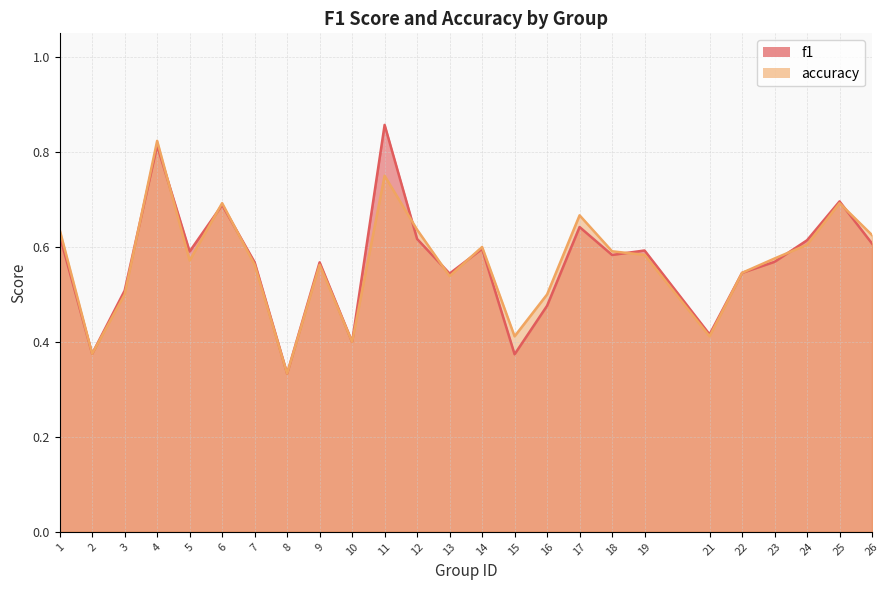

Reading left to right, transcribe all the data shown in this chart.

f1: 0.6	0.4	0.5	0.8	0.6	0.7	0.6	0.3	0.6	0.4	0.9	0.6	0.5	0.6	0.4	0.5	0.6	0.6	0.6	0.4	0.5	0.6	0.6	0.7	0.6
accuracy: 0.6	0.4	0.5	0.8	0.6	0.7	0.6	0.3	0.6	0.4	0.8	0.6	0.5	0.6	0.4	0.5	0.7	0.6	0.6	0.4	0.5	0.6	0.6	0.7	0.6